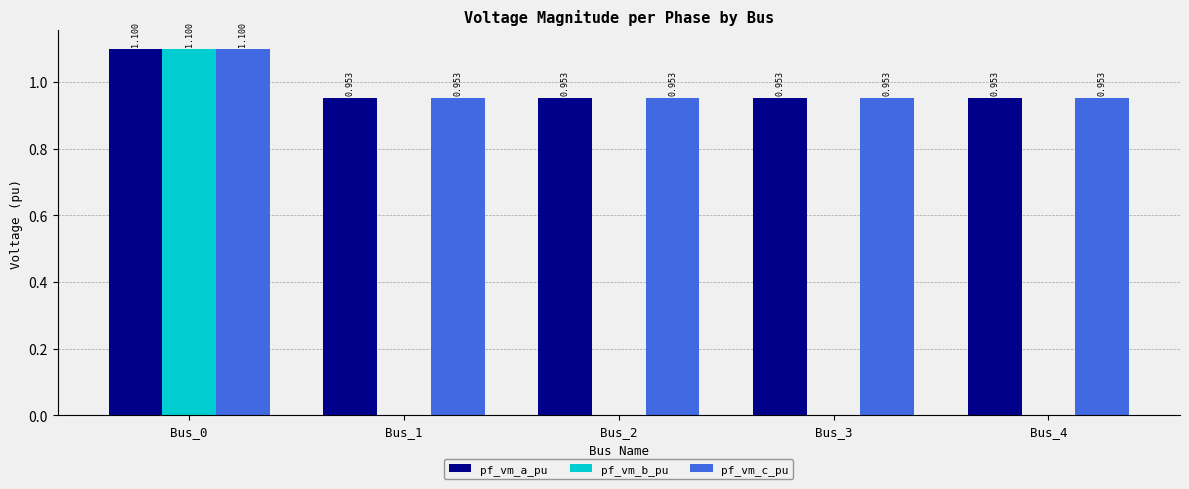

Is the value of pf_vm_b_pu at Bus_3 greater than the value of pf_vm_a_pu at Bus_1?

No